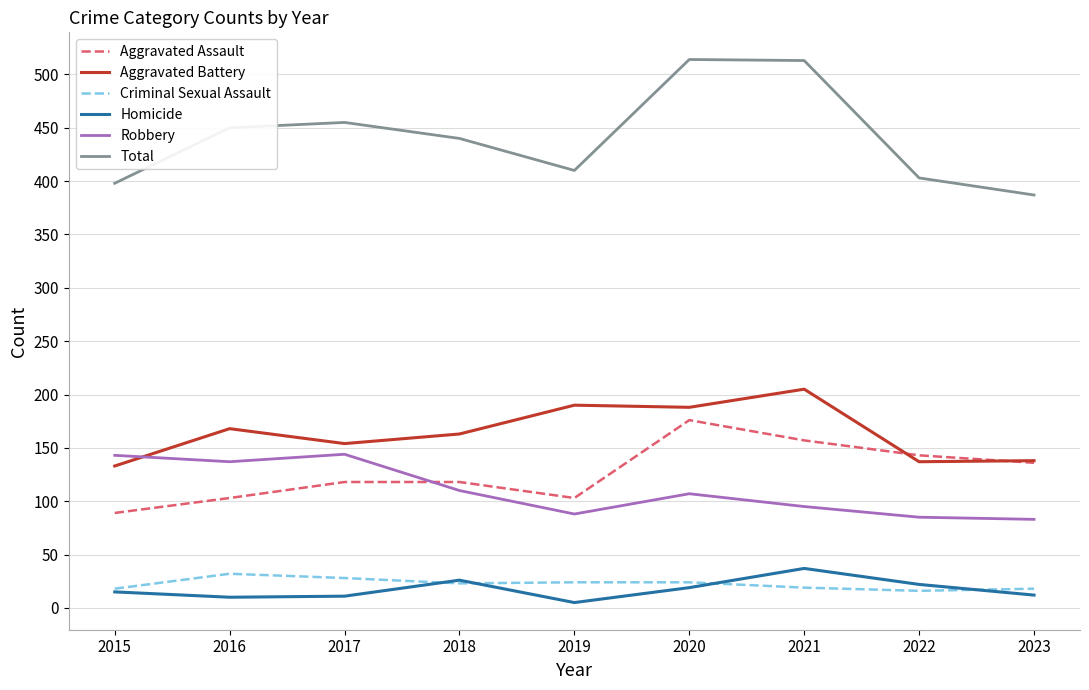

What is the maximum value for Robbery?

144